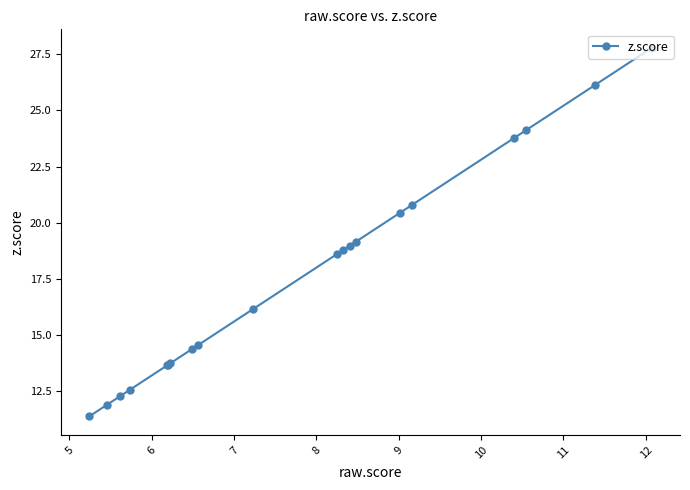

What is the sum of all values?

352.8